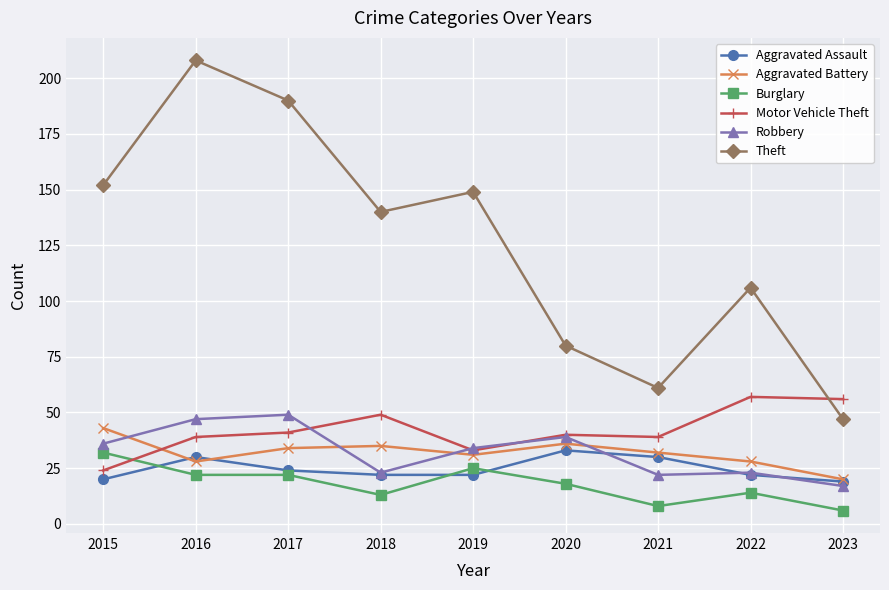

Which series changed the most between 2019 and 2022?

Theft